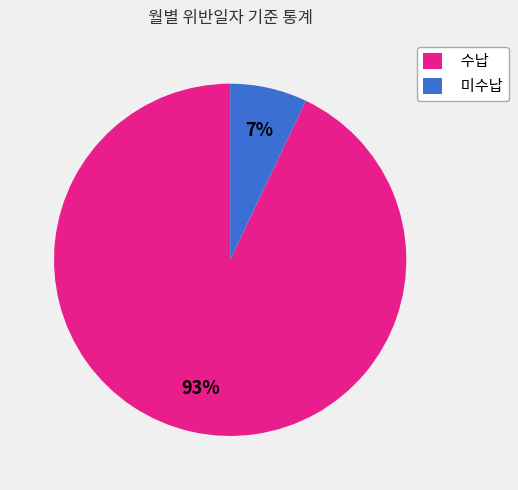

Rank the categories by value from lowest to highest.

미수납, 수납